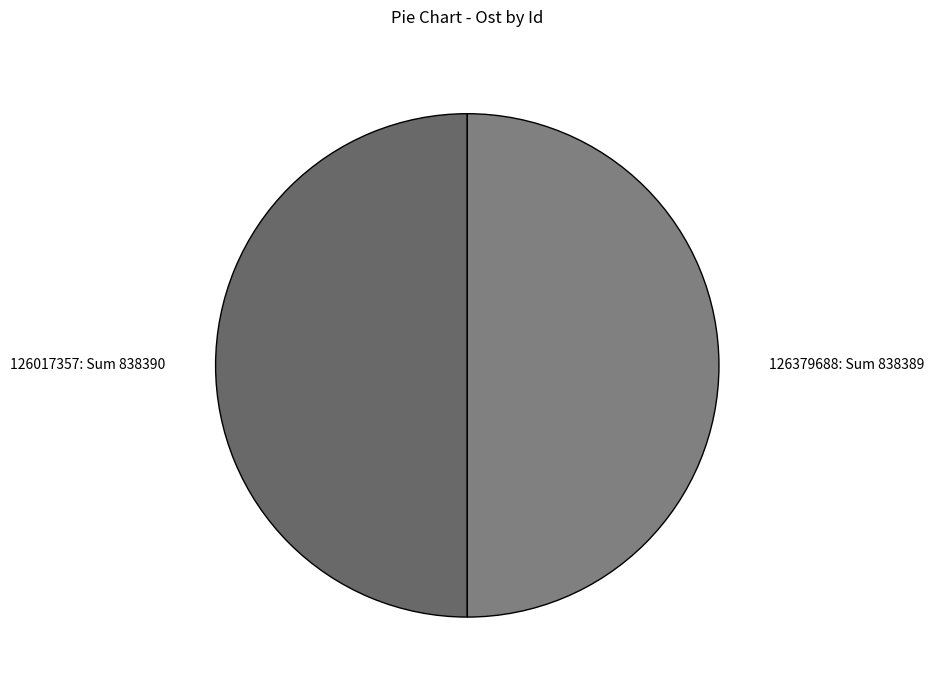

Approximately how many times larger is the value at 126379688: Sum 838389 compared to 126017357: Sum 838390?

1.0